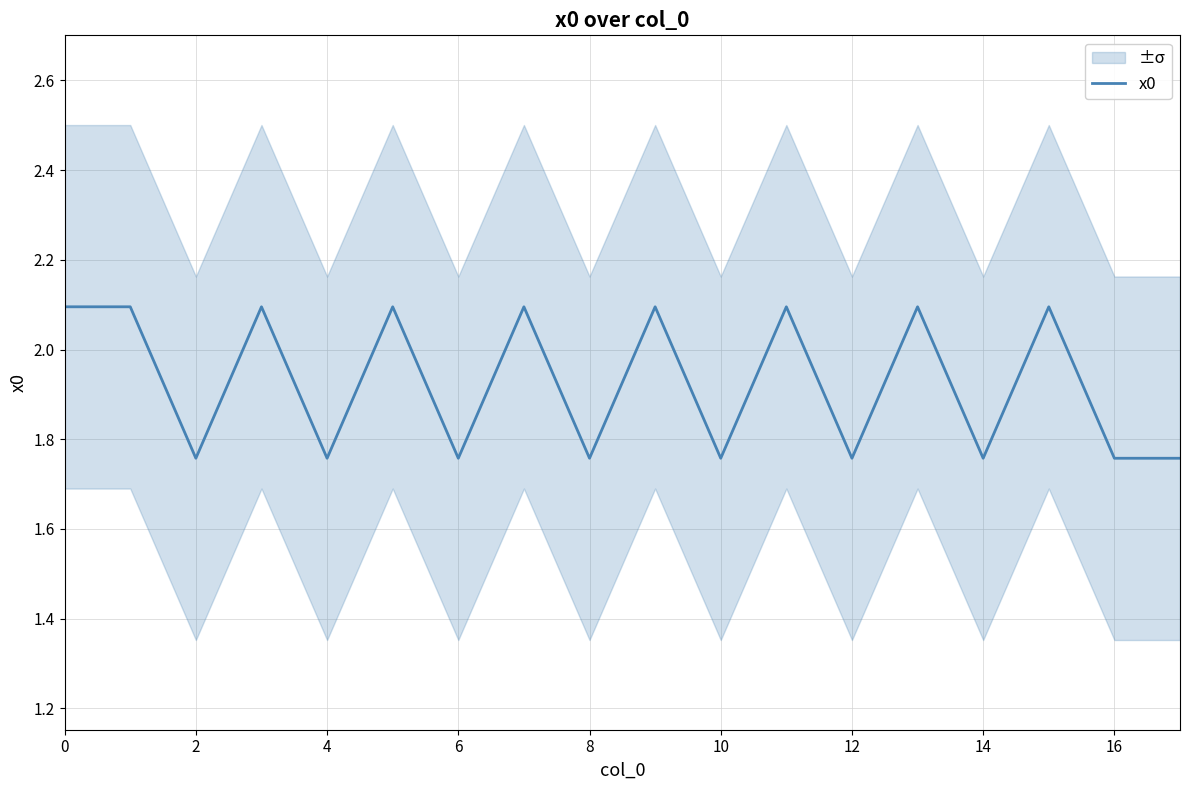

Is this an area chart (filled region under the line)?

No